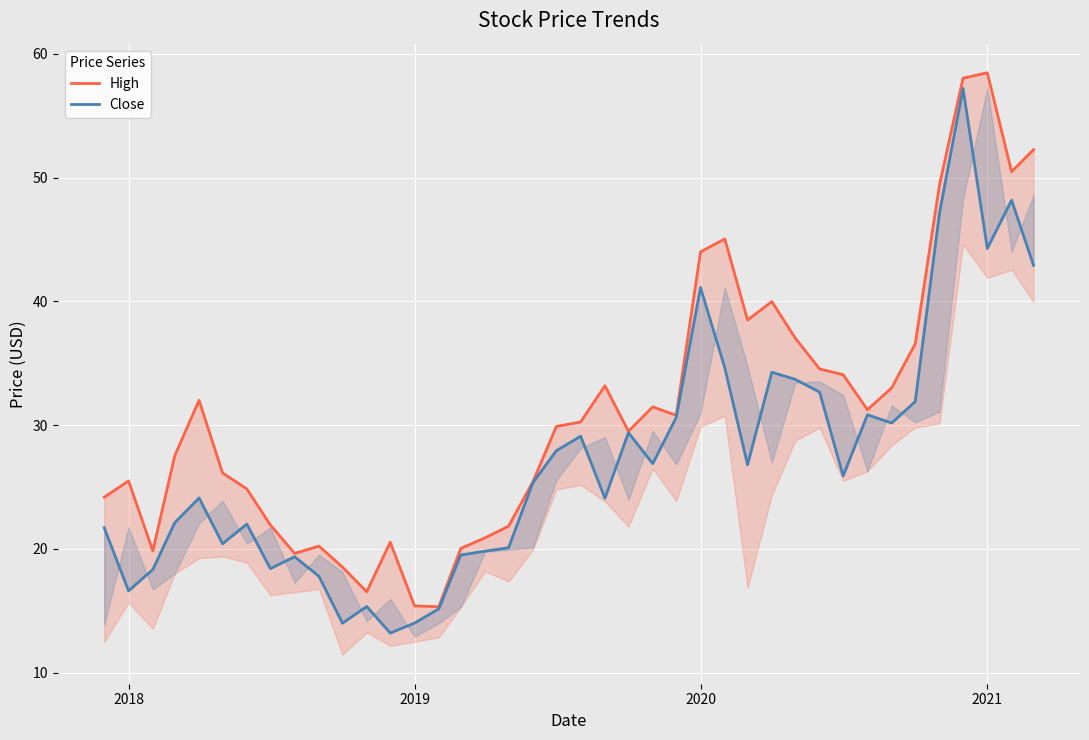

Is it true that Close equals 4.3 at 12?

False